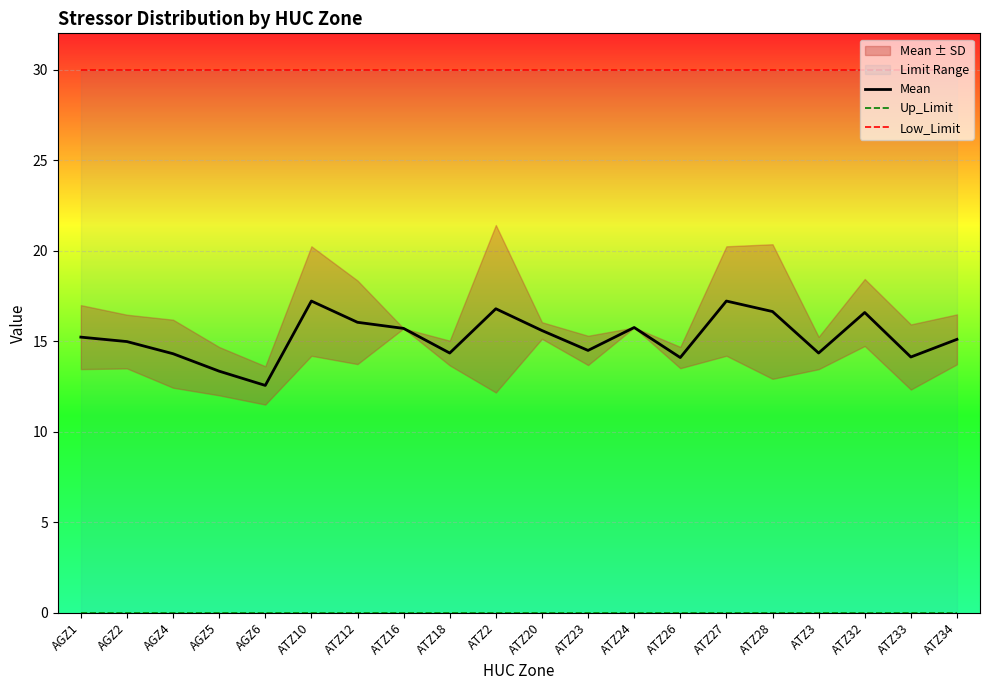

True or false: Up_Limit and Low_Limit cross at least once.

False